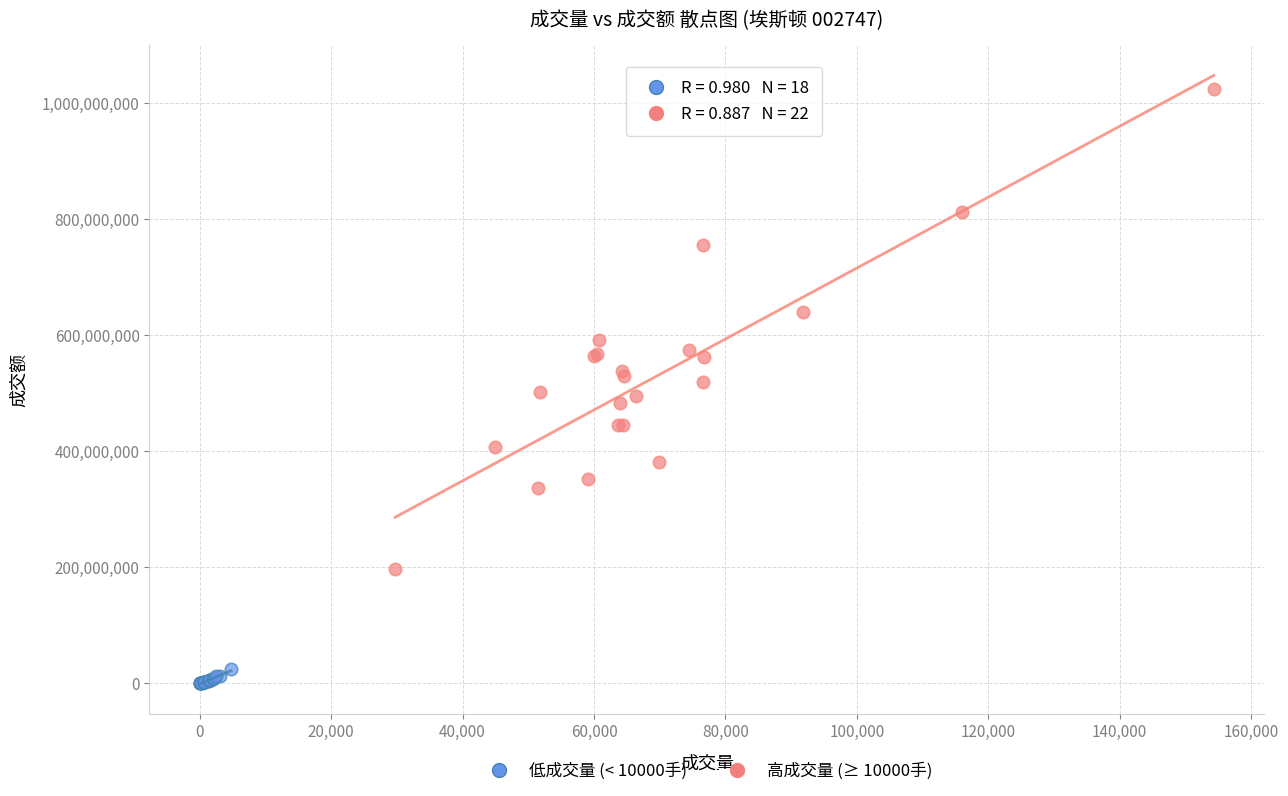

What are all the series names shown in the legend?

低成交量 (< 10000手), 高成交量 (≥ 10000手)